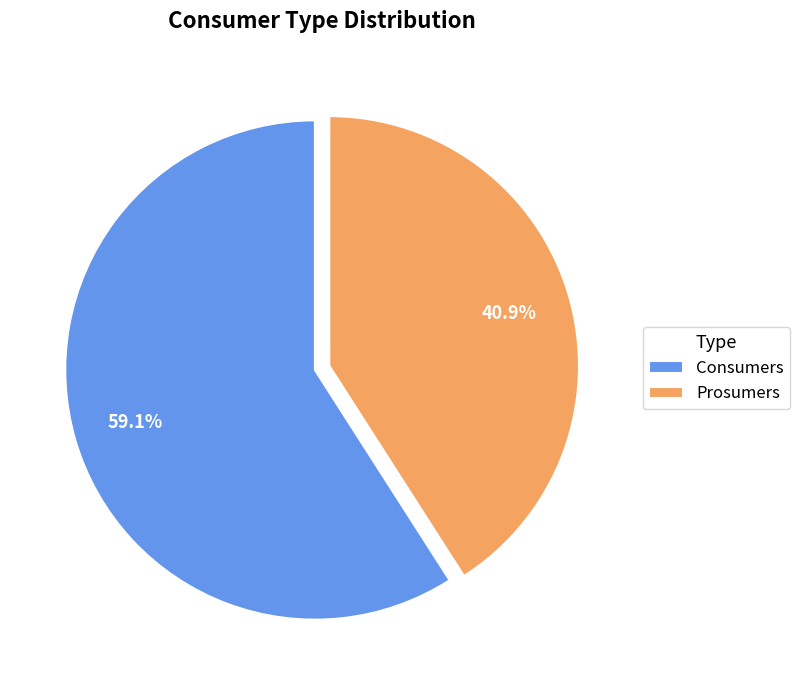

To the nearest percent, what portion does Consumers represent?

59%